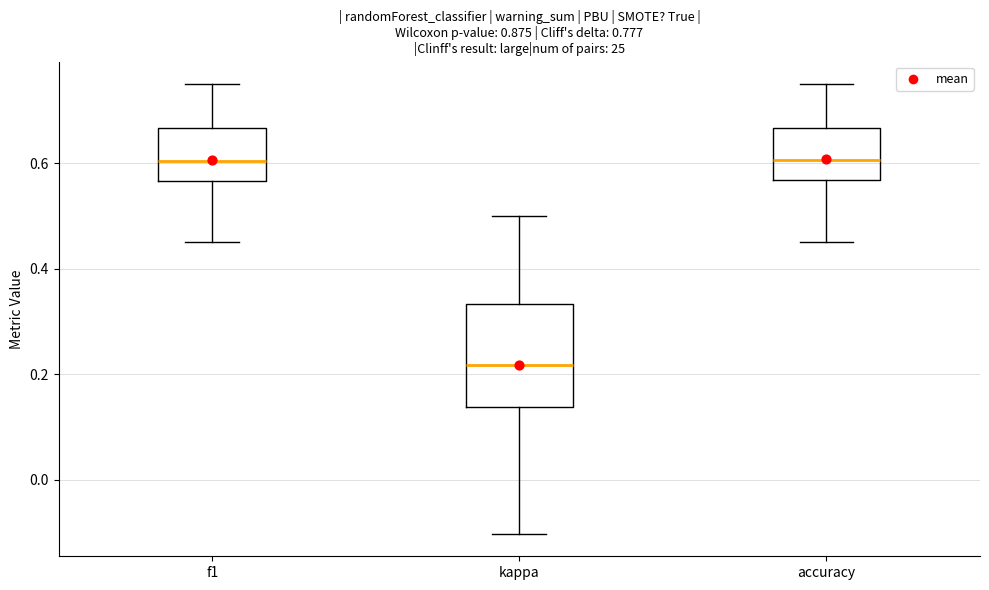

Which box's median line is the lowest?

kappa